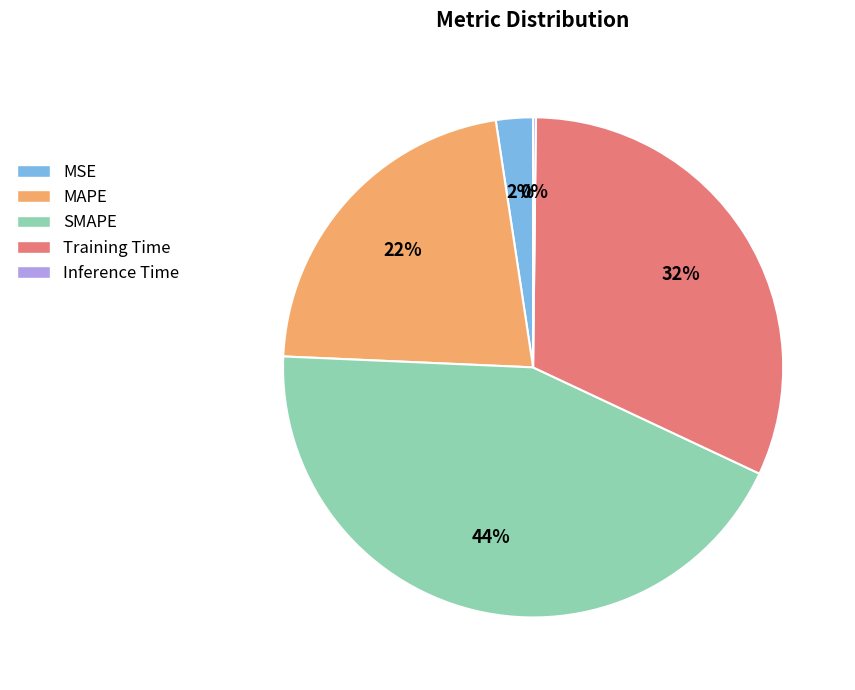

Is it true that SMAPE is 31% of the pie?

False